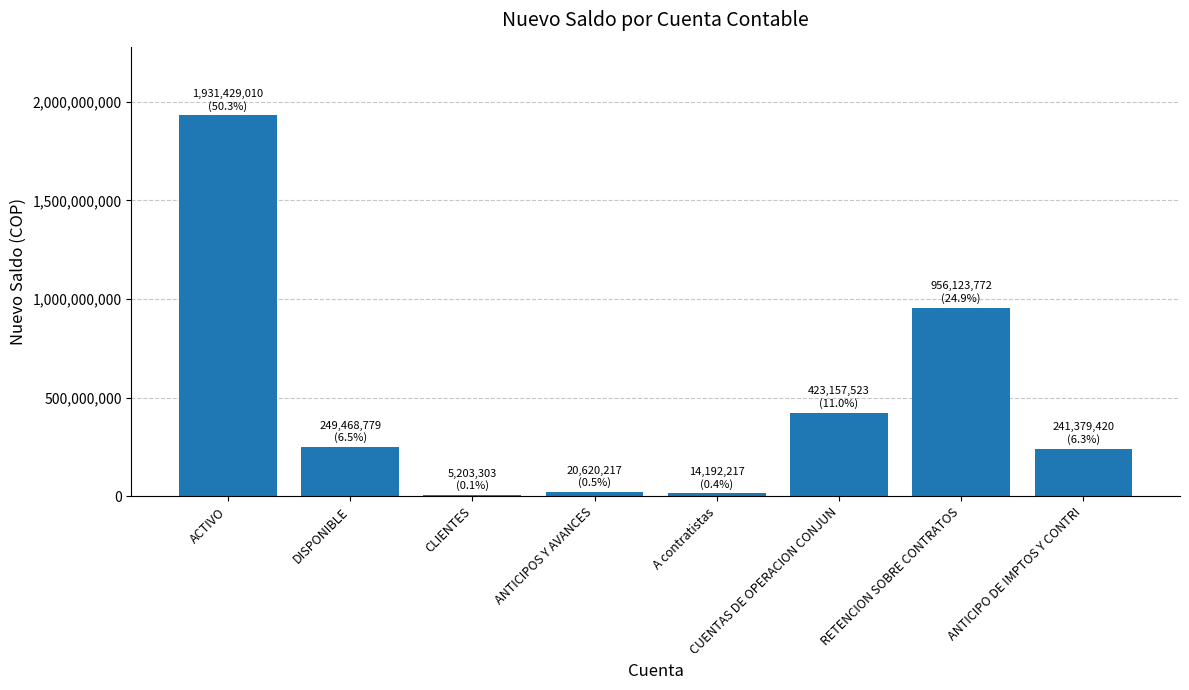

Read the value at DISPONIBLE.

249468779.1